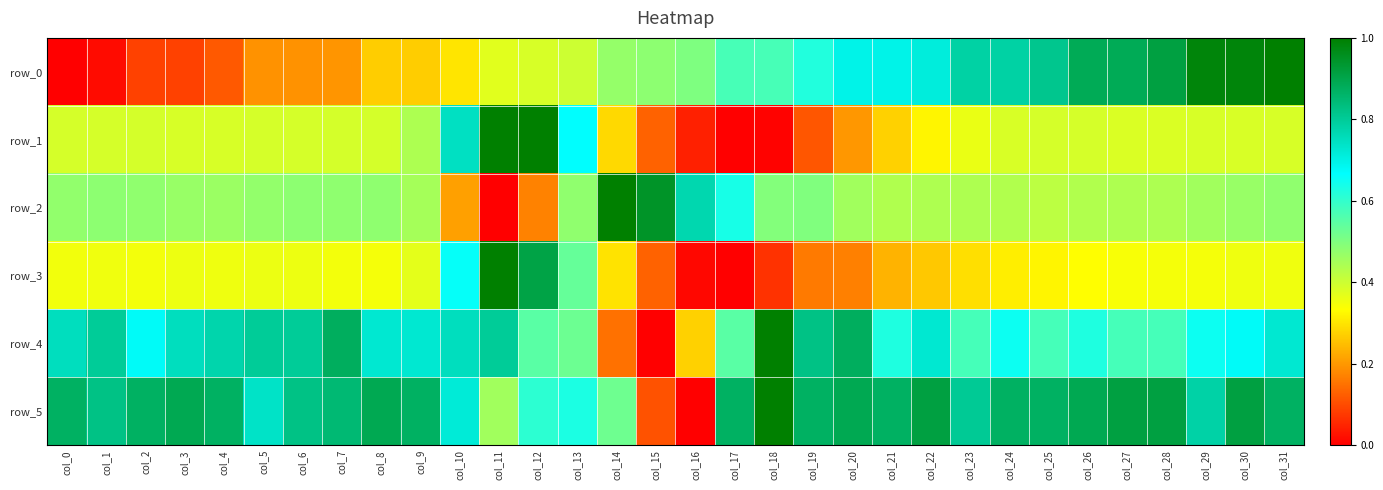

What is the difference between the second highest and second lowest values in the row_5 series?

0.8